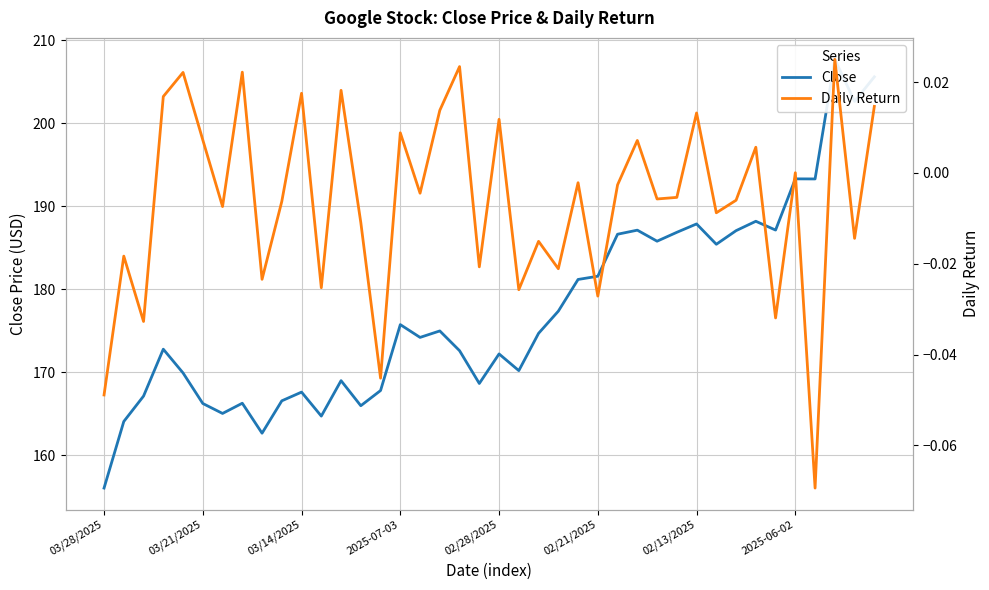

How many categories are shown in the chart?

40